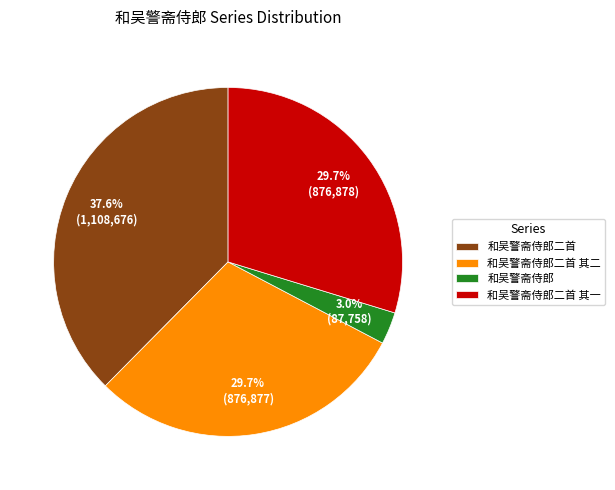

Which has a higher value, 和吴警斋侍郎二首 or 和吴警斋侍郎二首 其一?

和吴警斋侍郎二首